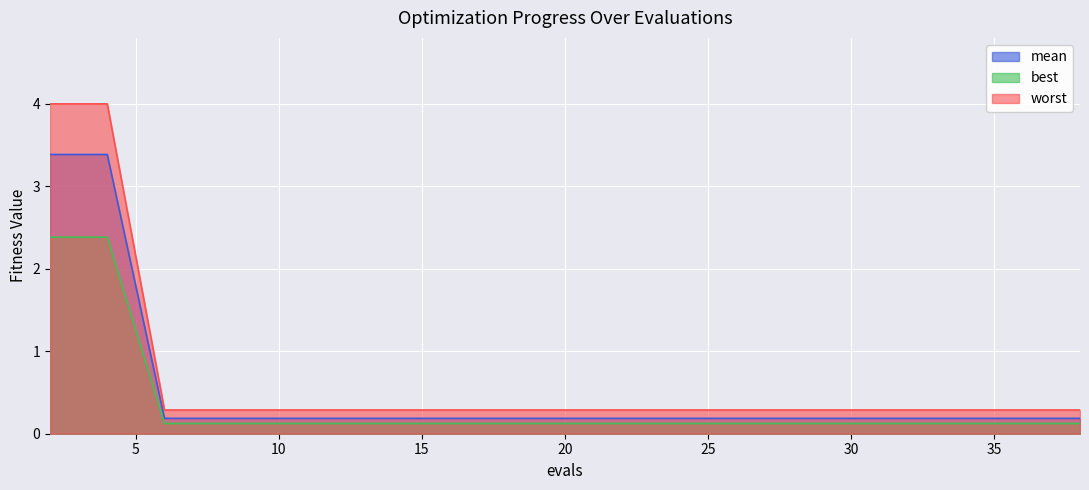

List the series in order of their peak value, highest first.

worst, mean, best